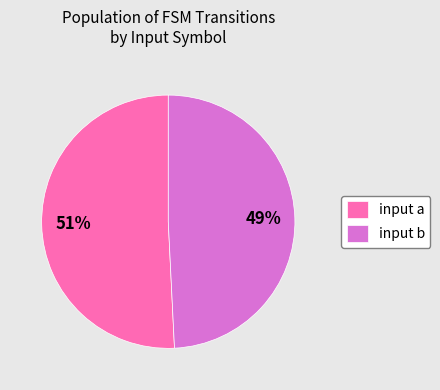

How many segments does this pie chart have?

2